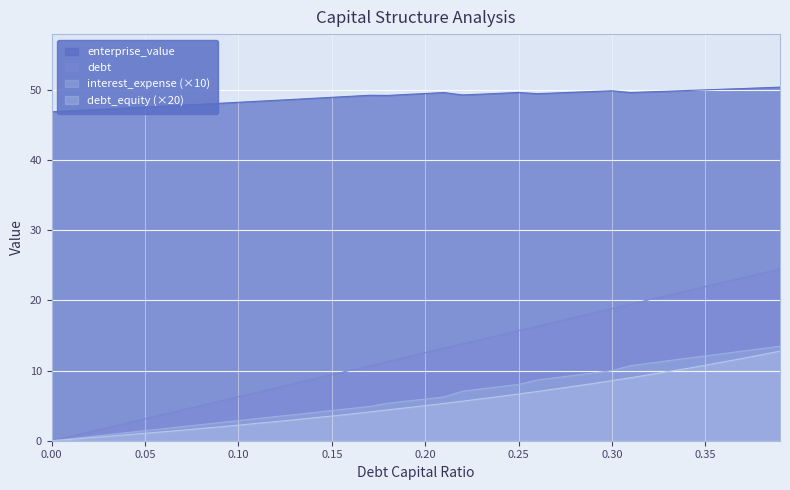

Where is interest_expense nearest to the value 6?

0.23